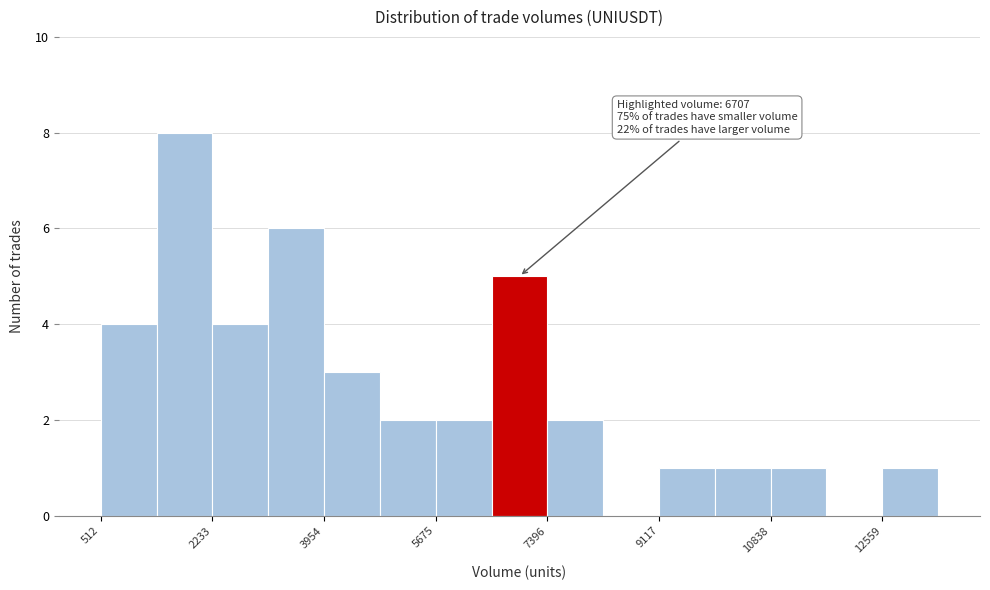

Over which range of the x-axis is the bar tallest?

1400 to 2200